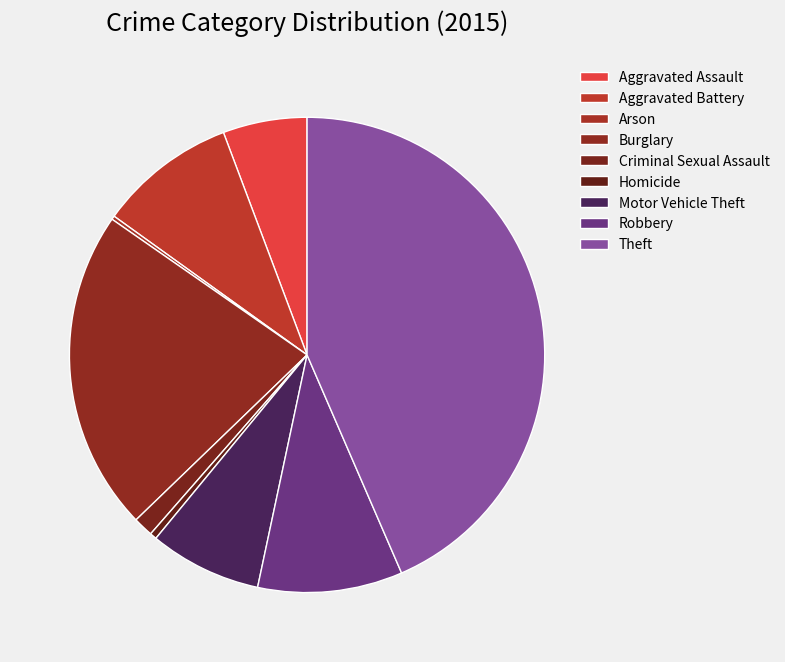

Which has a higher value, Criminal Sexual Assault or Arson?

Criminal Sexual Assault